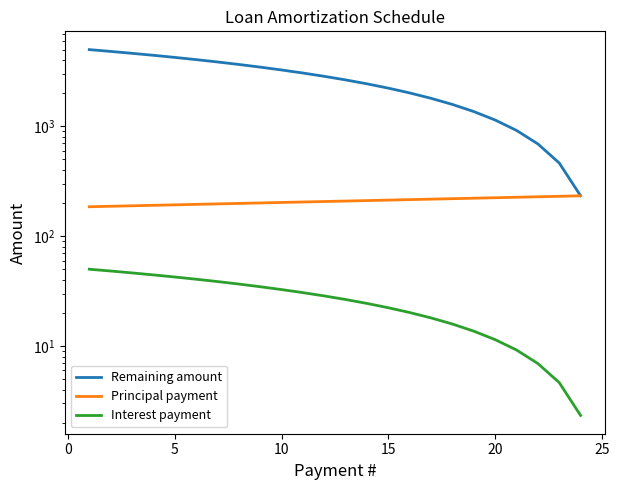

True or false: Remaining amount and Interest payment cross at least once.

False